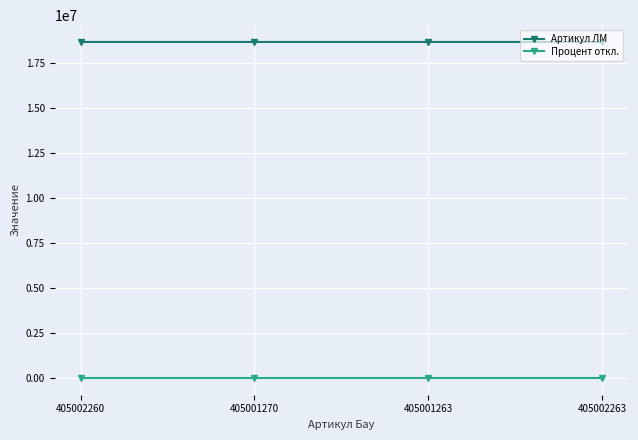

Is it true that Процент откл. equals 7 at 405002263?

True